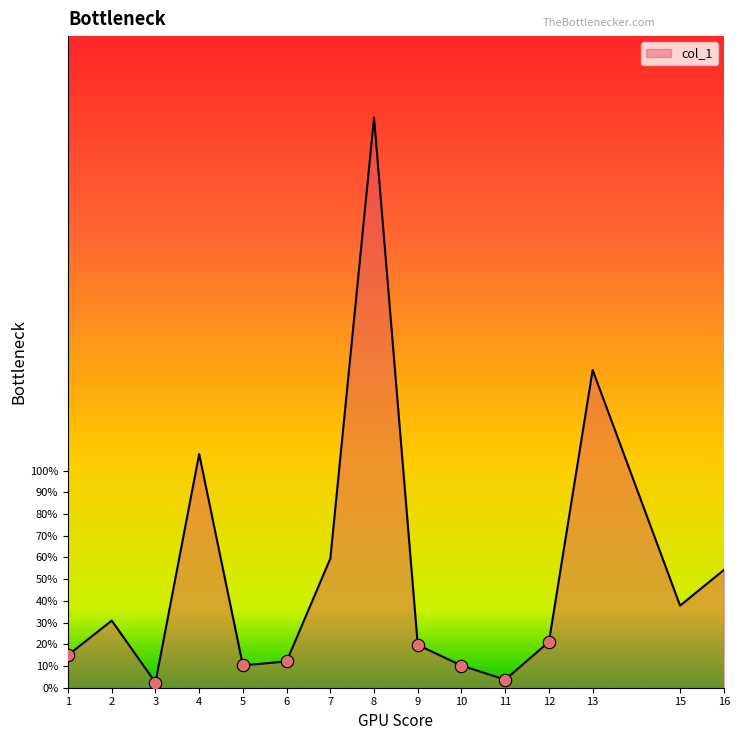

Between 16 and 12, which is larger?

16